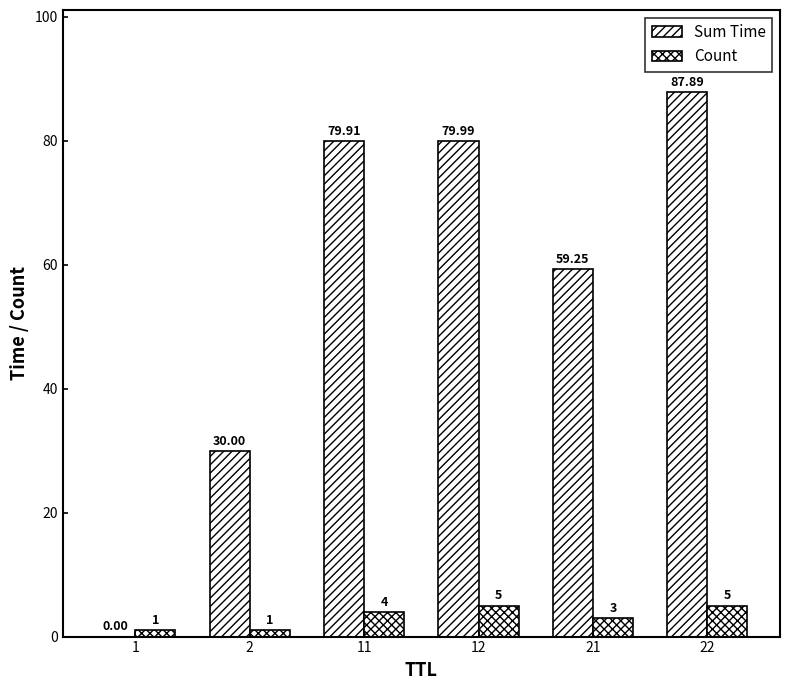

Does the chart contain stacked bars?

No